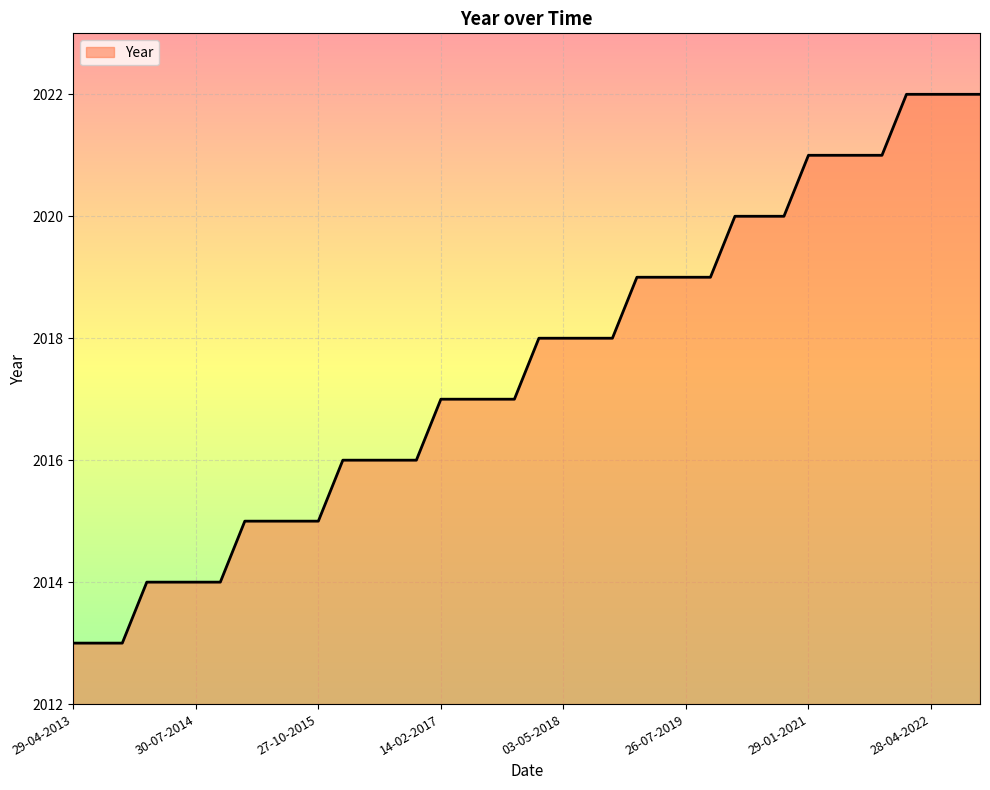

What is the average value?

2018